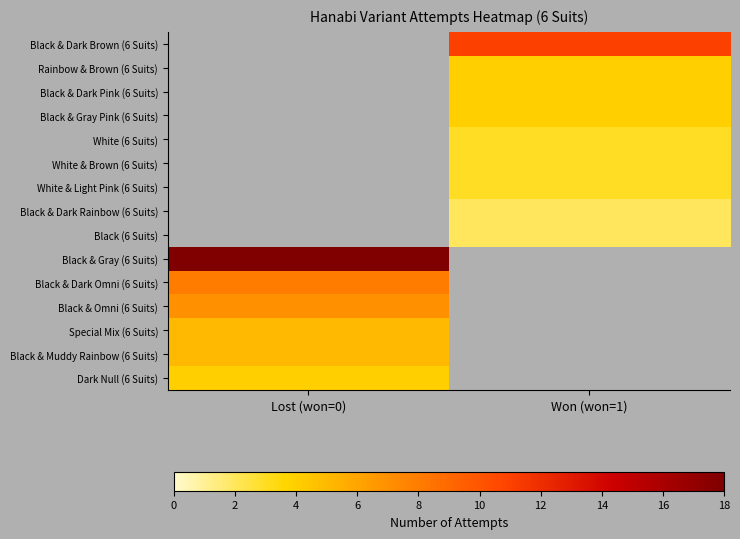

The value of Black & Dark Brown (6 Suits) at Won (won=1) is 4.7. True or false?

False